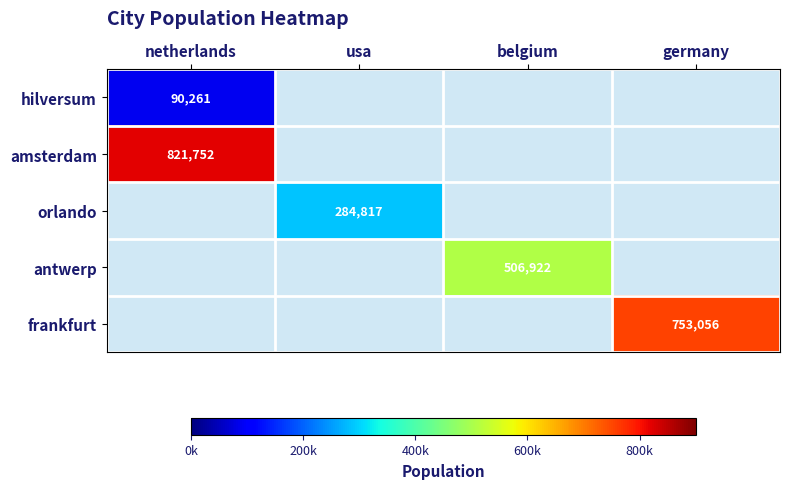

Count the number of data series in this chart.

5